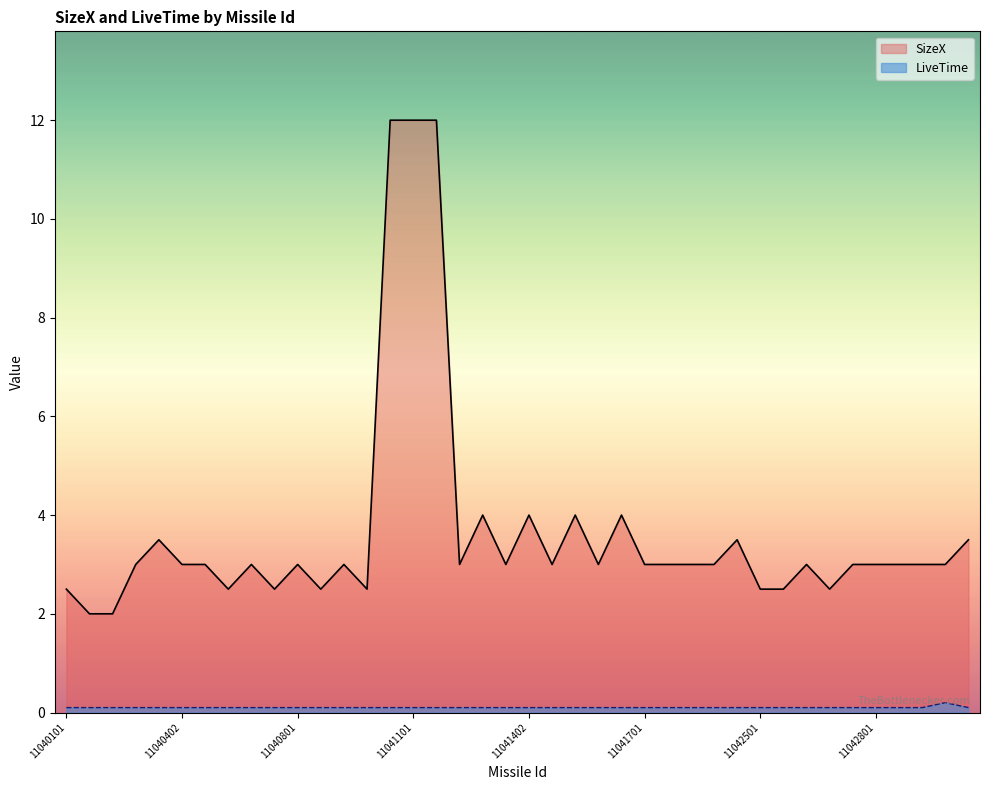

At which category is the sum across all series the highest?

11041001